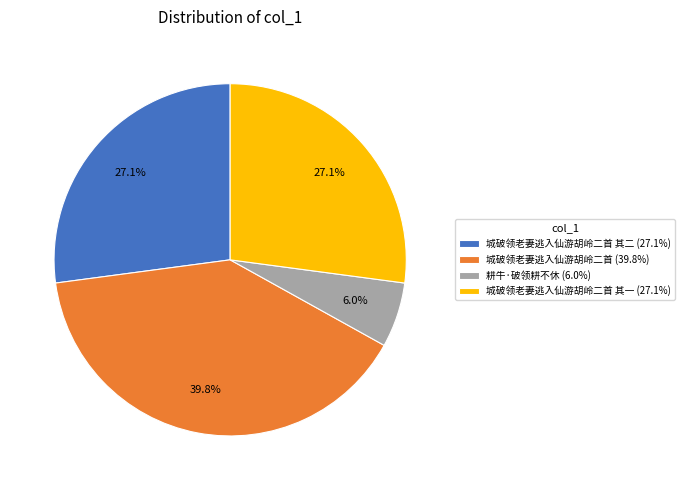

Does 城破领老妻逃入仙游胡岭二首 其二 (27.1%) account for over 50% of the chart?

No